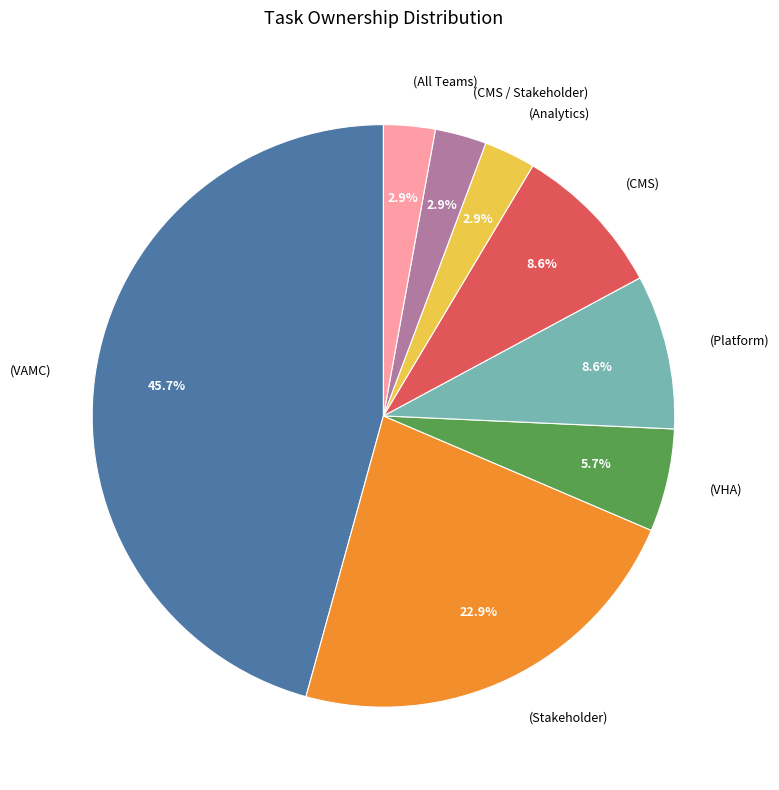

Count the number of slices in the pie.

8